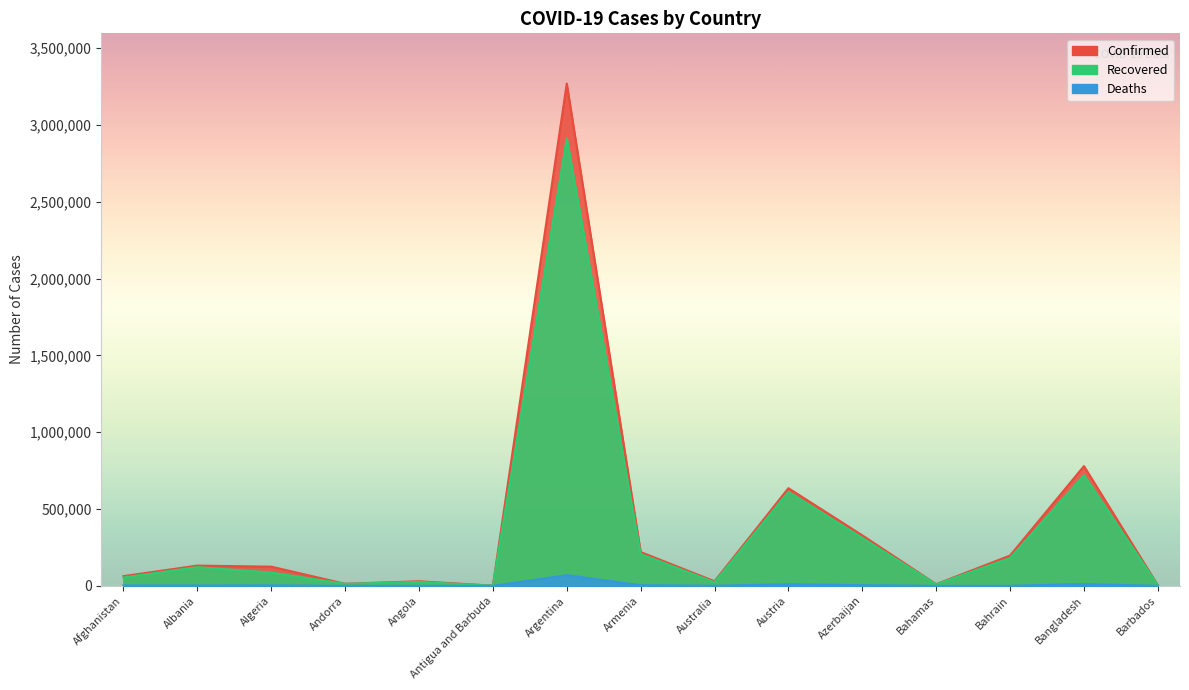

What is the sum of the Confirmed values at Afghanistan and Bangladesh?

842890